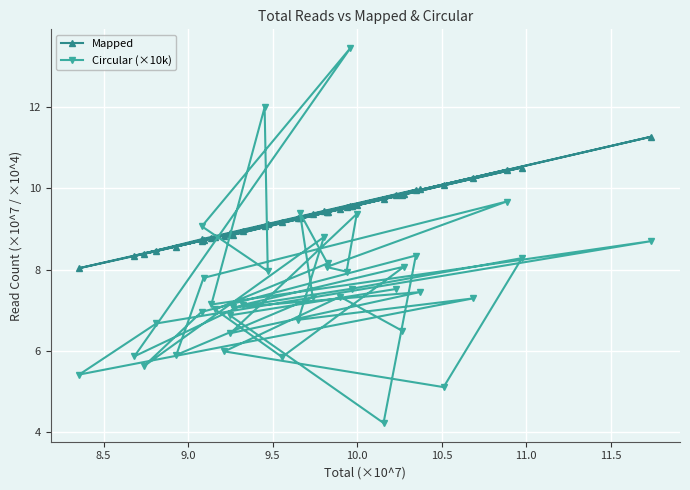

Rank the series by their average value, from highest to lowest.

Mapped, Circular (×10k)